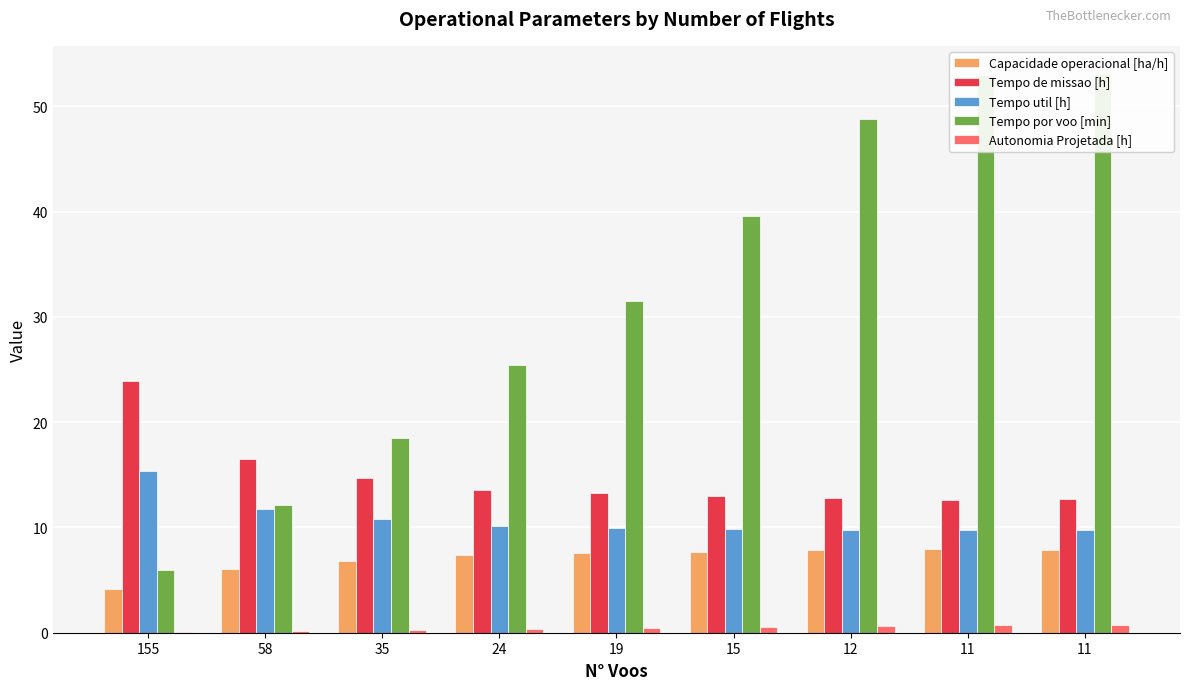

What is the value of the Tempo por voo [min] bar at the 6th from the left?

39.5